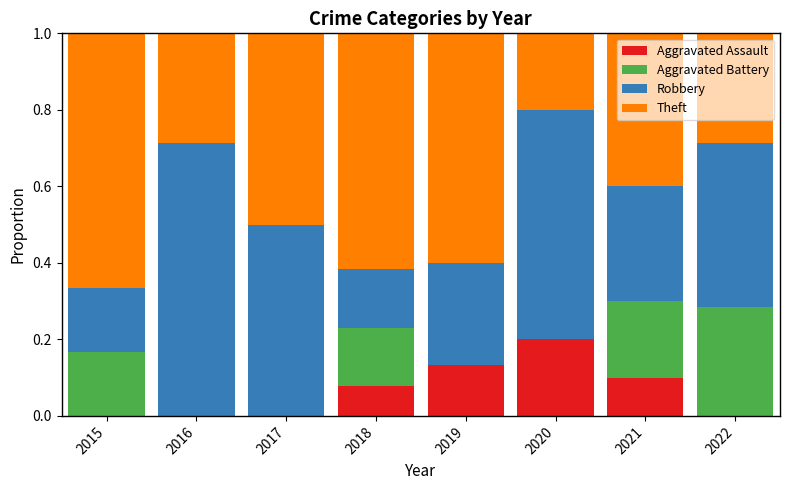

The Aggravated Assault series shows 0.2 at 2021. True or false?

False